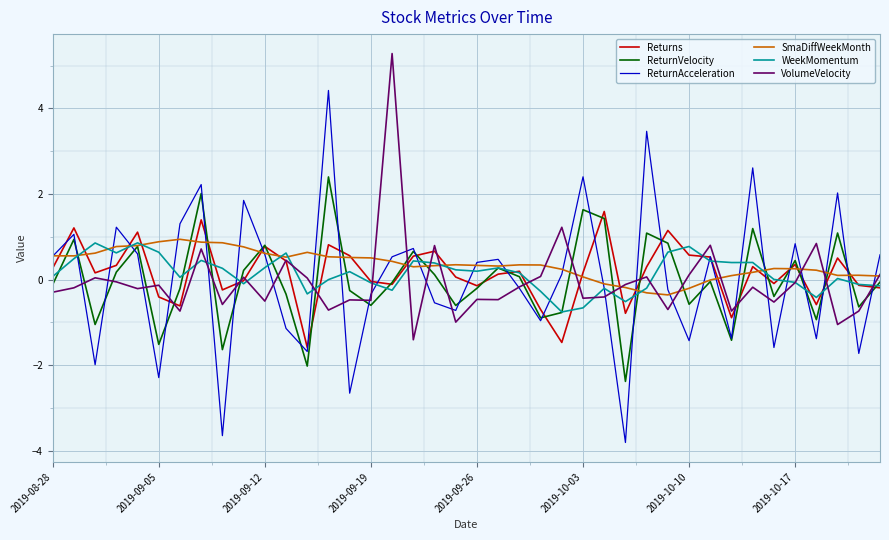

Which series has the largest total across all categories?

SmaDiffWeekMonth